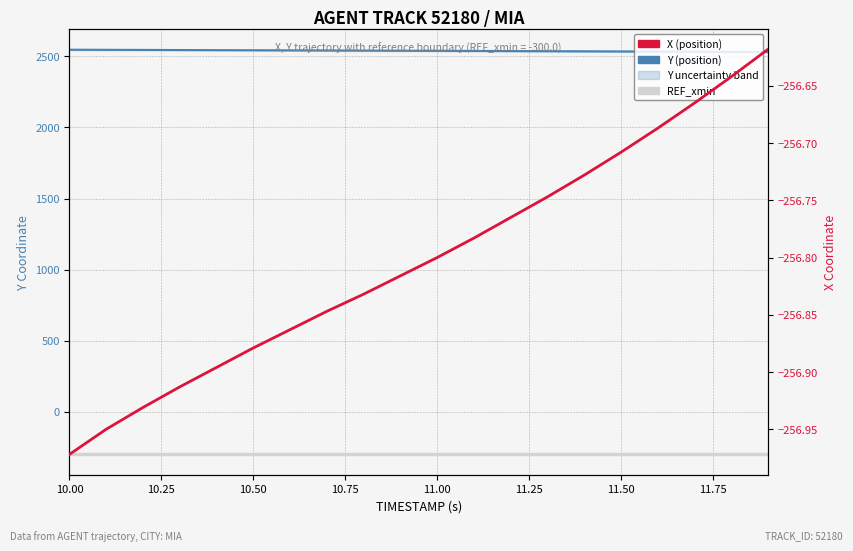

List the series in order of their peak value, highest first.

Y (position), X (position), REF_xmin